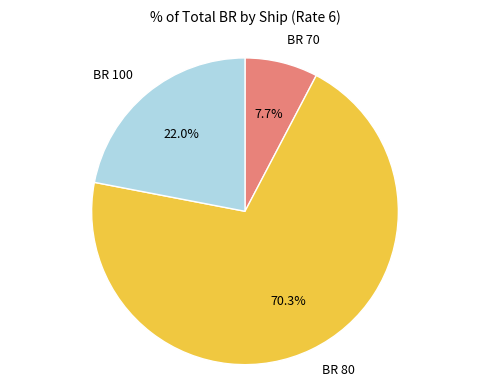

Is there a majority slice in this chart?

Yes